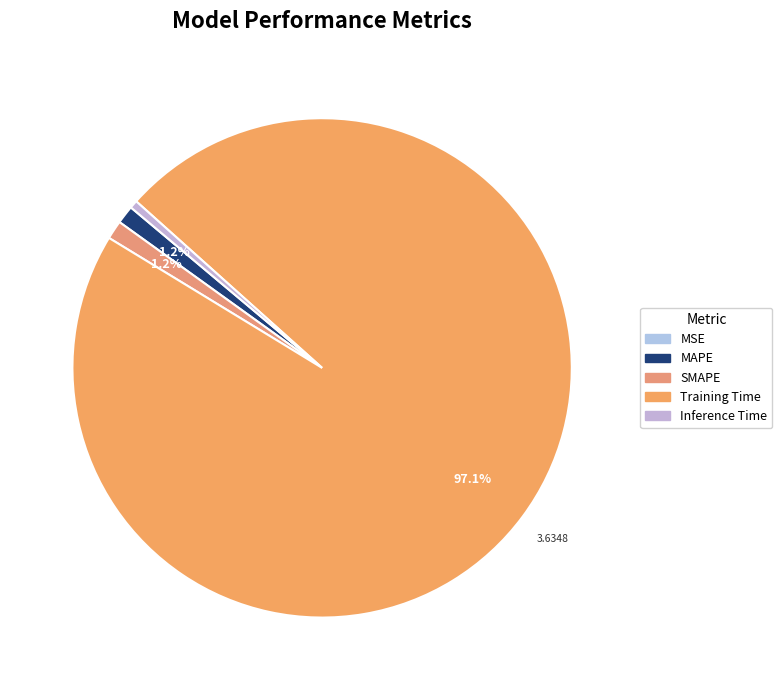

Which has a higher value, Inference Time or Training Time?

Training Time